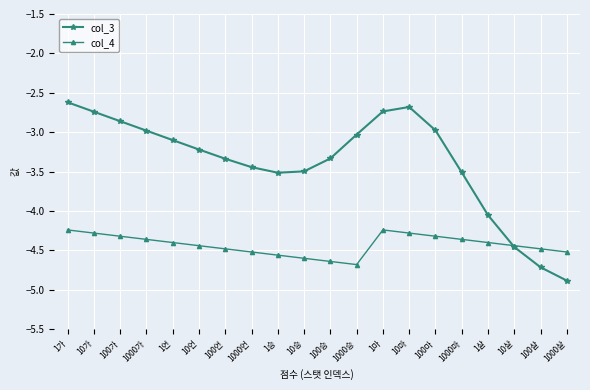

What is the total value across all series at 1언?

-7.5